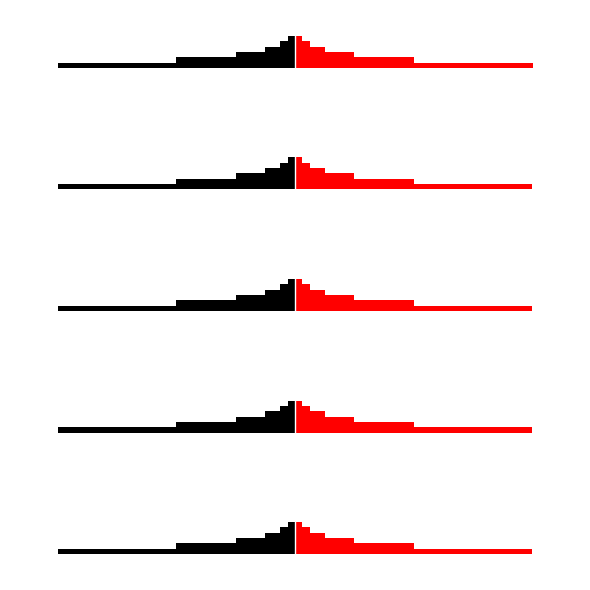

What is the minimum value for col_1_left?

-1.0